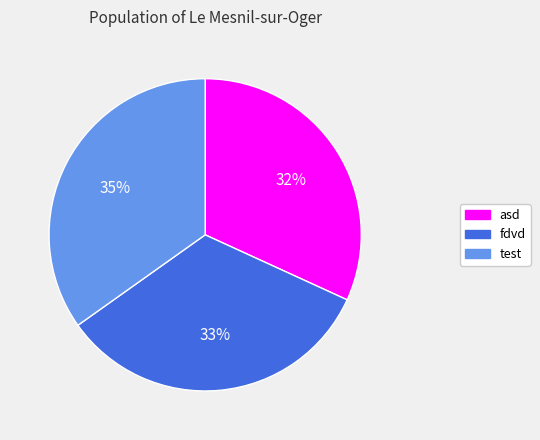

Rank the categories by value from highest to lowest.

test, fdvd, asd